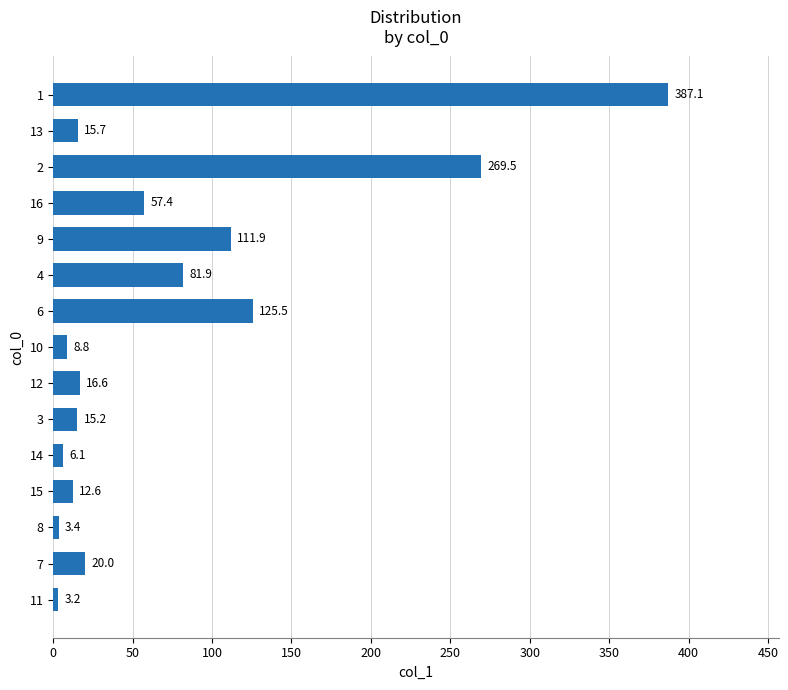

What is the sum of all values?

1134.9